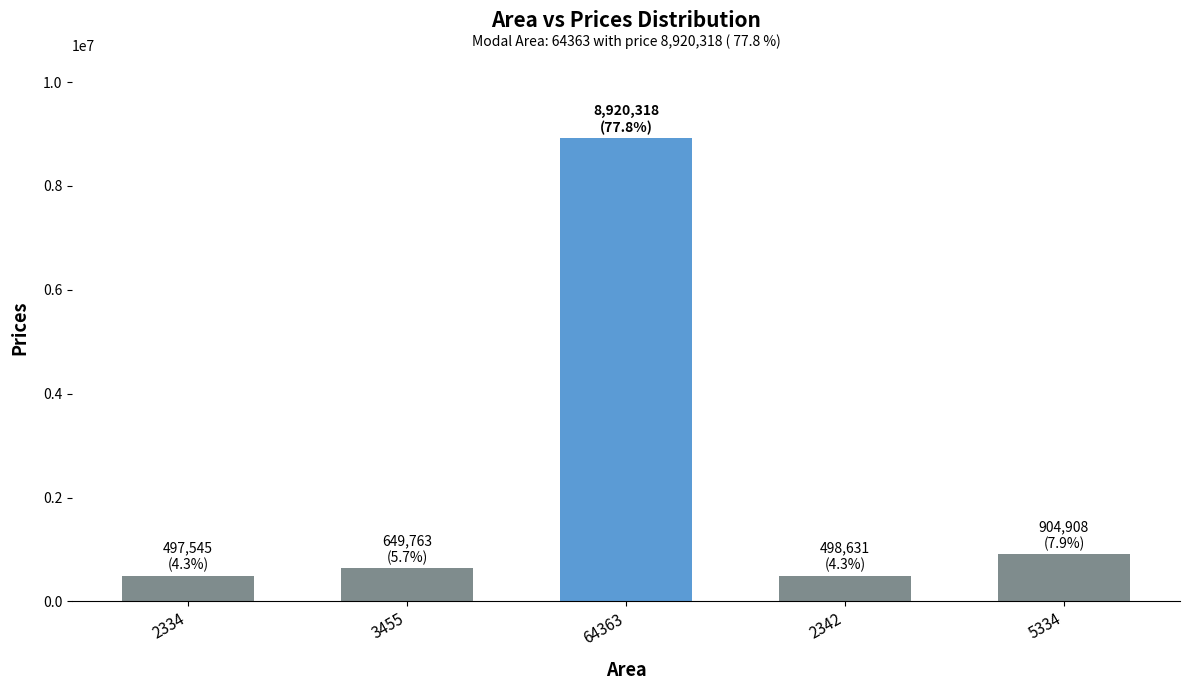

What is the sum of the values at 64363 and 5334?

9825226.2